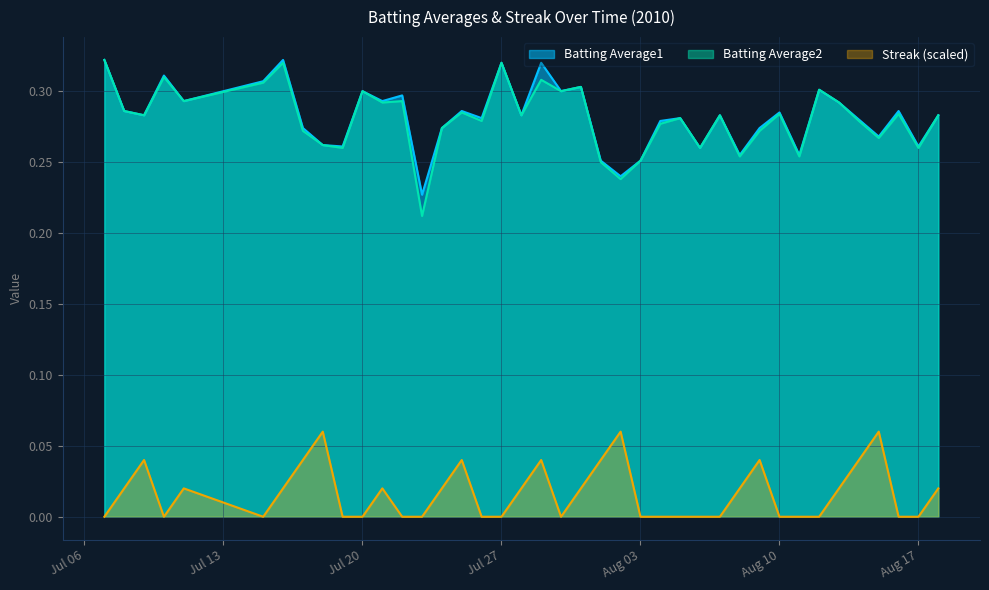

At how many categories does at least one series exceed 0?

40